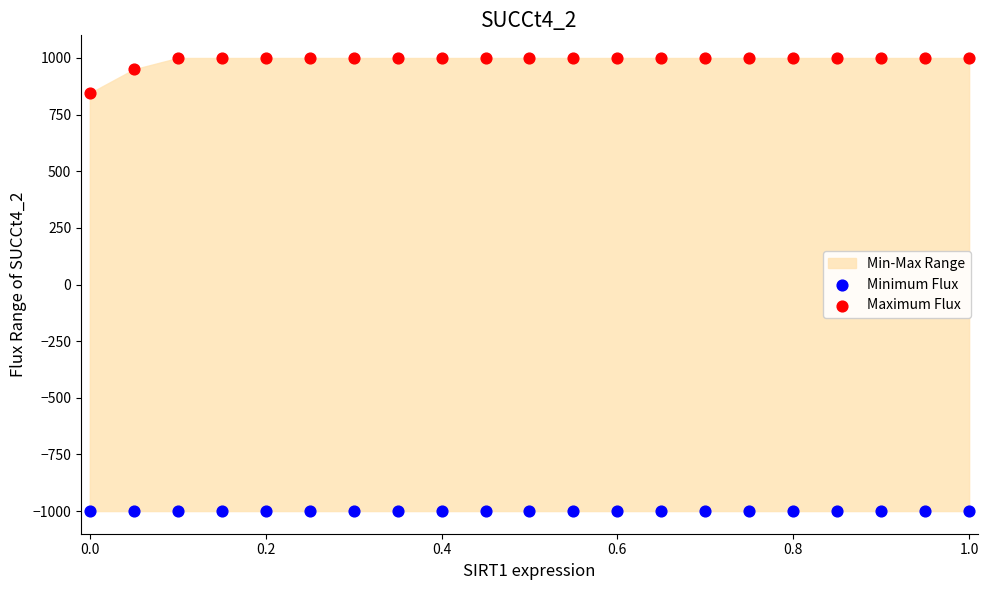

Which series contains the lowest Y value?

Minimum Flux